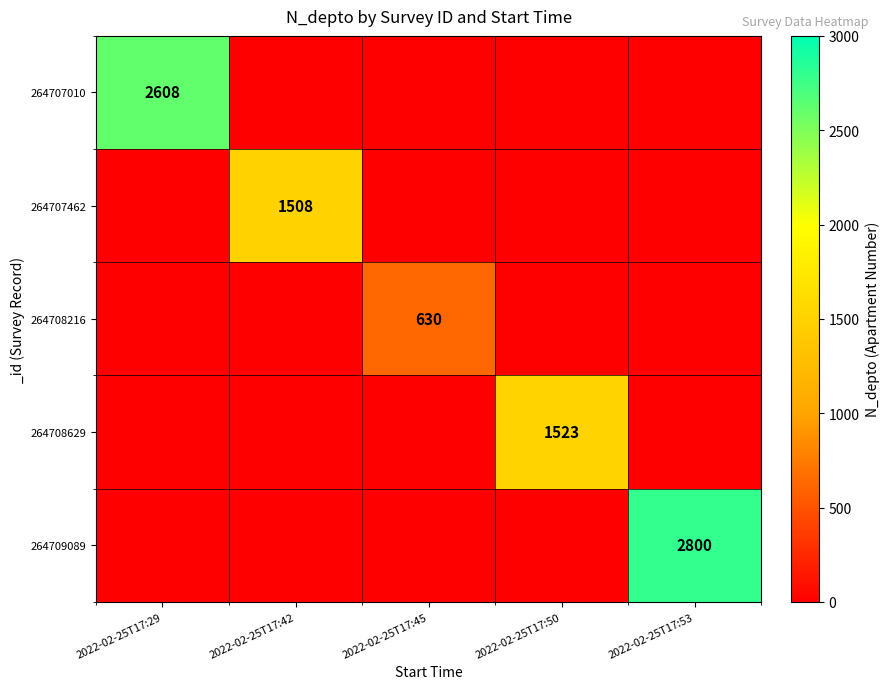

Is it true that 264707462 equals 1508 at 2022-02-25T17:42?

True